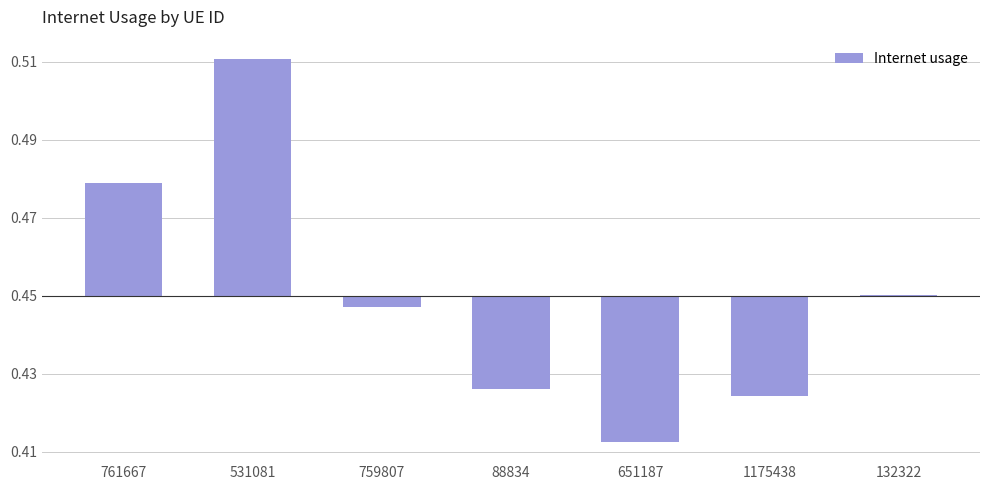

Which label corresponds to the largest value in the chart?

531081